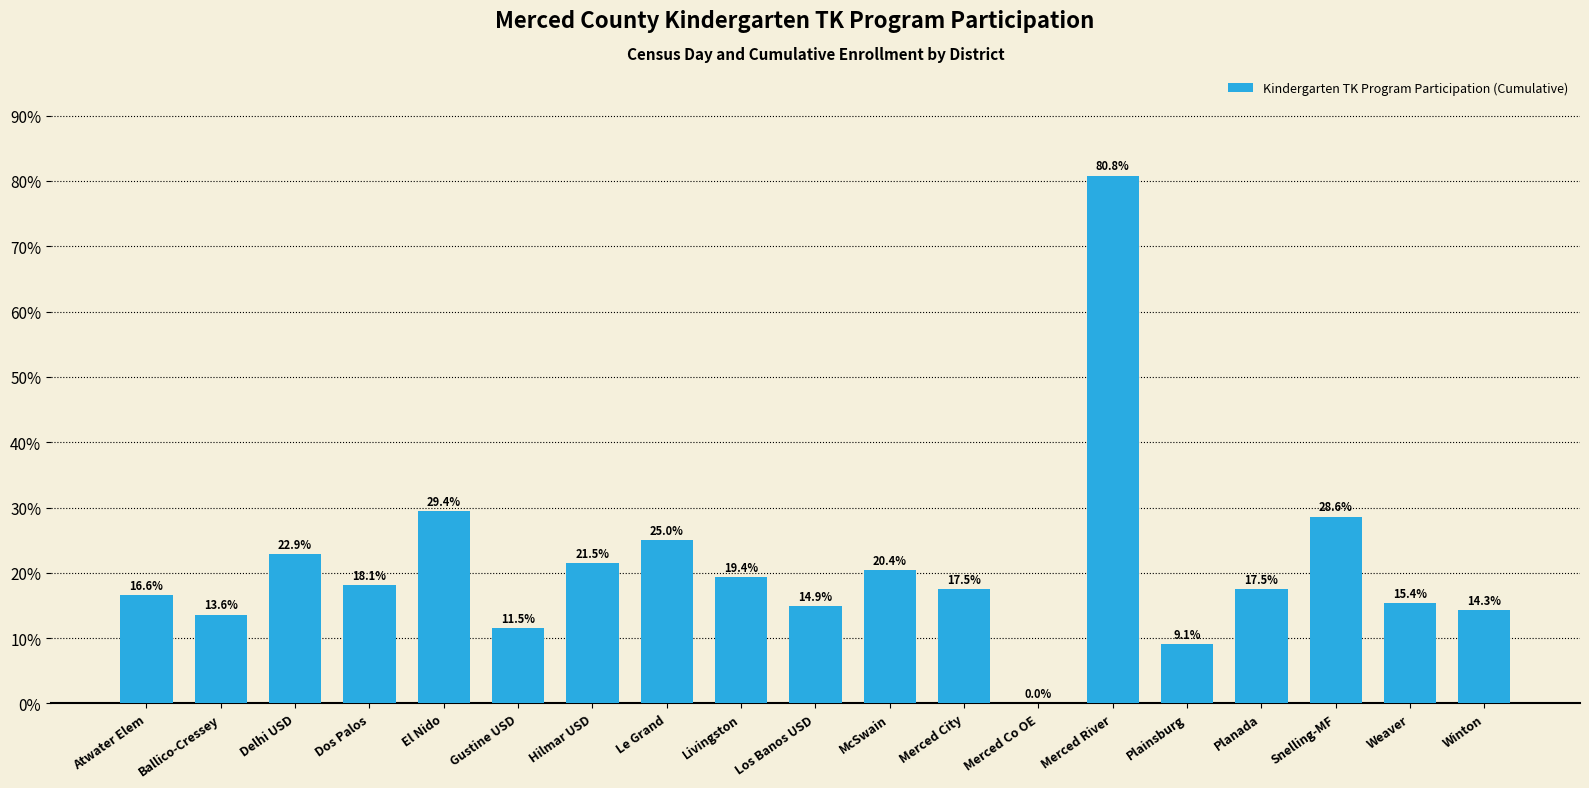

True or false: the data shows 14.9 at Los Banos USD.

True